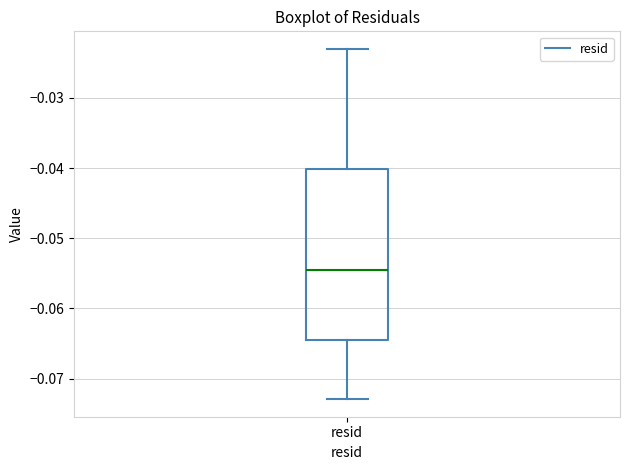

Read this box plot against the y-axis: the position of the median line, the range covered by the box, and the ends of both whiskers. The values are not printed on the chart, so give them approximately, as read against the axis.

median -0.055, box -0.065 to -0.040, whiskers -0.073 to -0.023